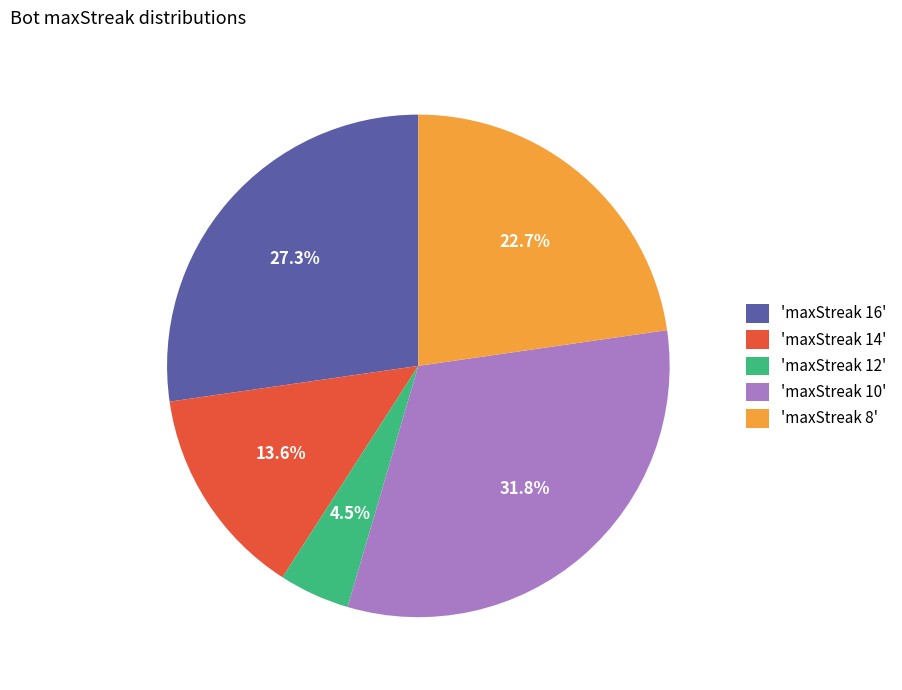

Which slice is the largest?

'maxStreak 10'